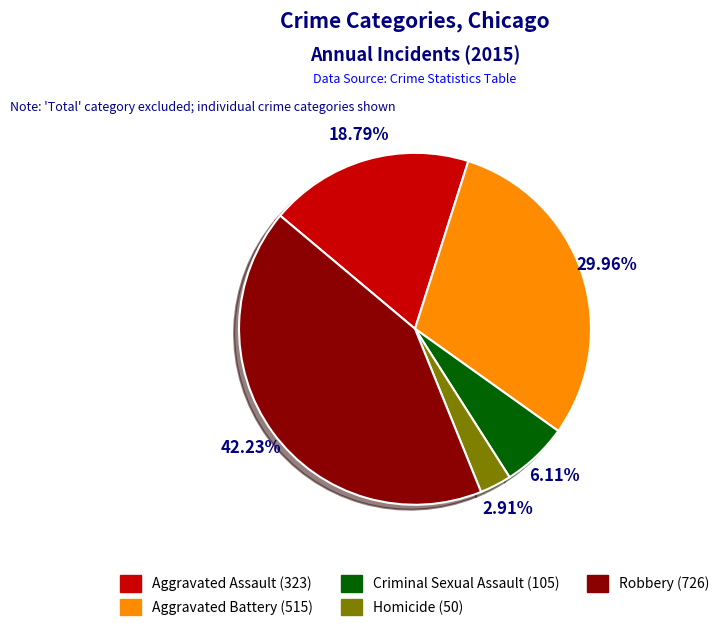

Is there a majority slice in this chart?

No